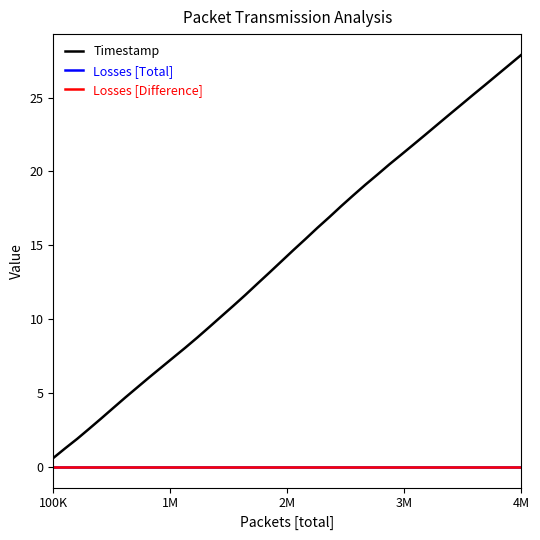

True or false: Timestamp and Losses [Difference] intersect in this chart.

False